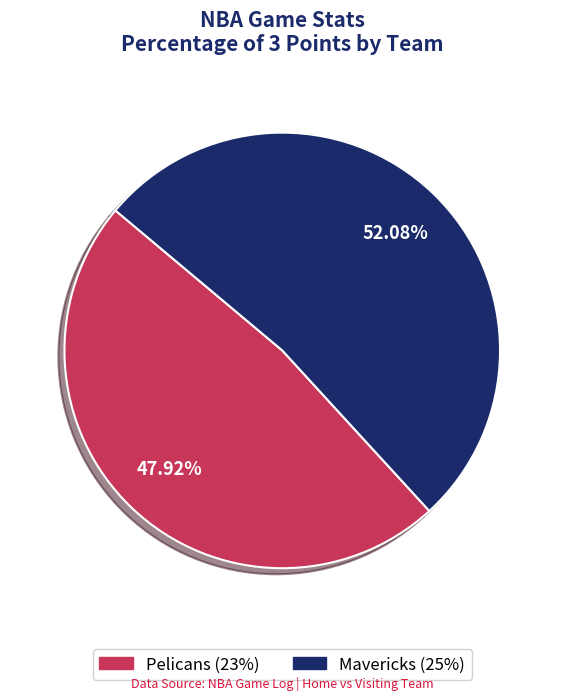

Which category has the biggest portion of the pie?

Mavericks